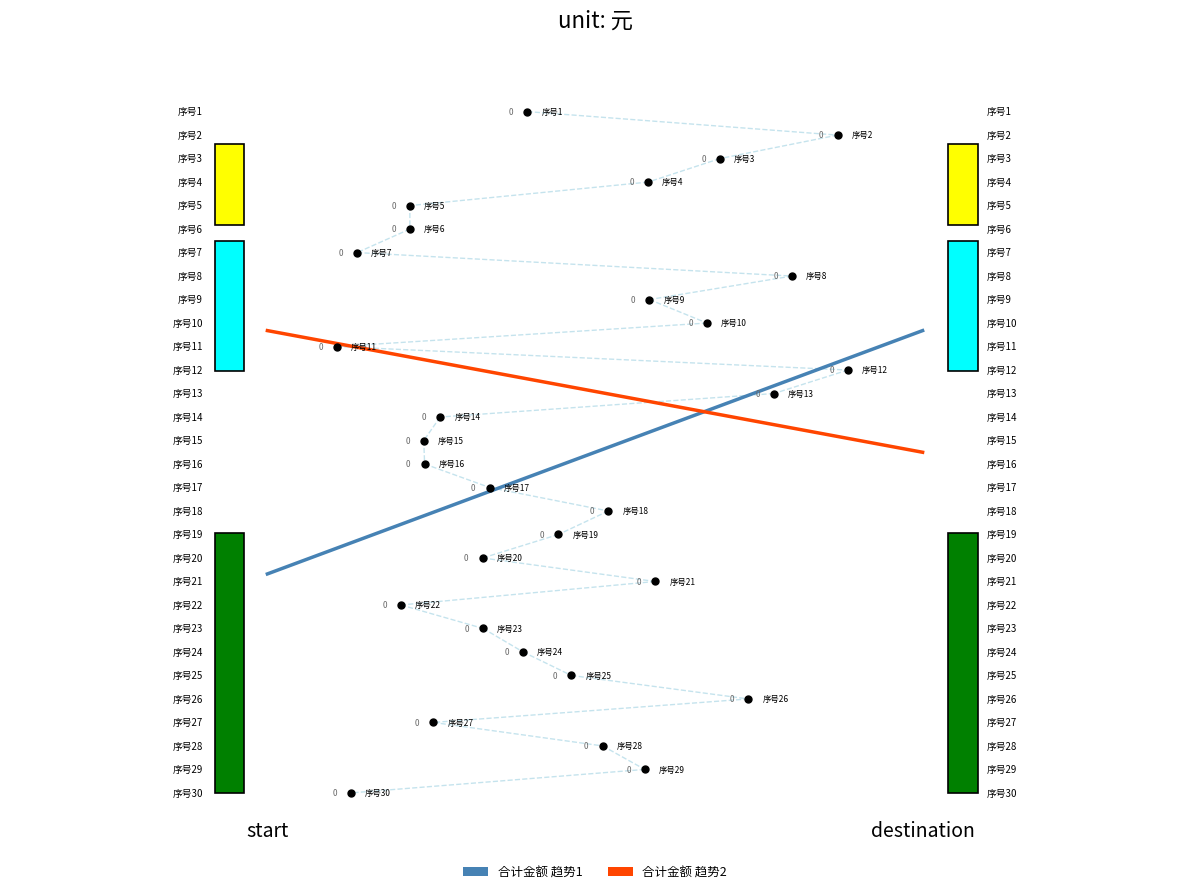

Reading right to left, transcribe all the data shown in this chart.

合计金额 (趋势1): 0.7	0.3
合计金额 (趋势2): 0.5	0.7